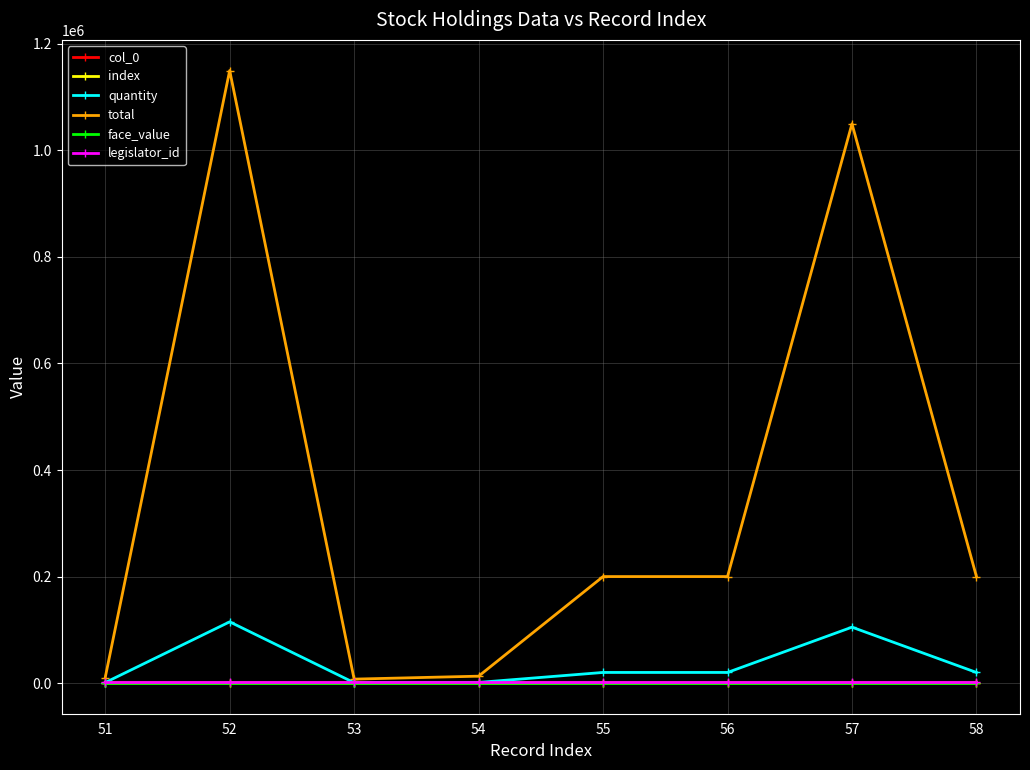

Reading right to left, transcribe all the data shown in this chart.

col_0: 58=58	57=57	56=56	55=55	54=54	53=53	52=52	51=51
index: 58=58	57=57	56=56	55=55	54=54	53=53	52=52	51=51
quantity: 58=20000	57=105000	56=20000	55=20000	54=1300	53=748	52=115000	51=1036
total: 58=200000	57=1050000	56=200000	55=200000	54=13000	53=7480	52=1150000	51=10360
face_value: 58=10	57=10	56=10	55=10	54=10	53=10	52=10	51=10
legislator_id: 58=1757	57=1757	56=1757	55=1757	54=1757	53=1757	52=1757	51=1757